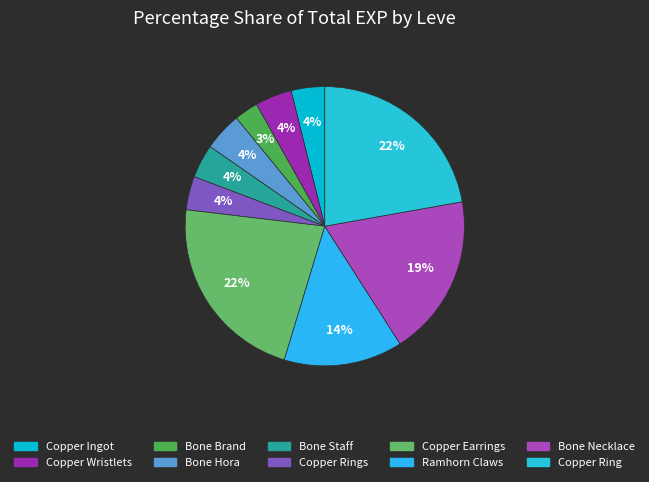

How many segments does this pie chart have?

10